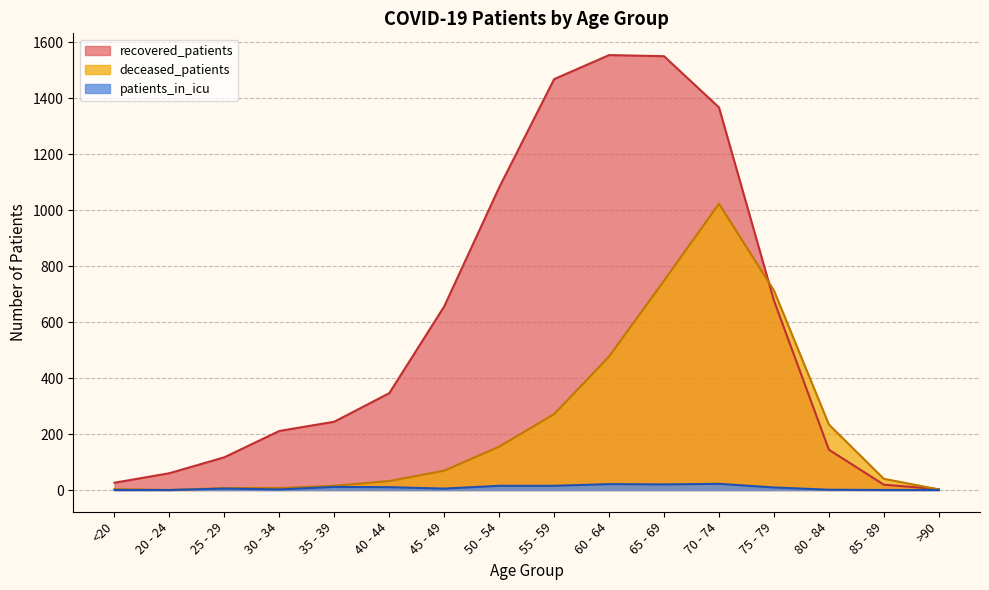

At which label is deceased_patients closest to 511?

60 - 64